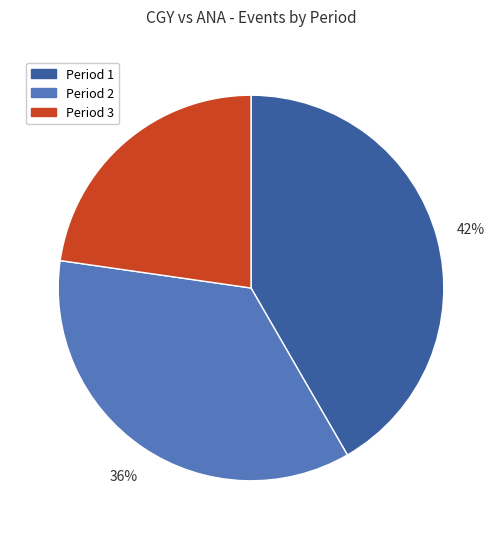

Is there a majority slice in this chart?

No